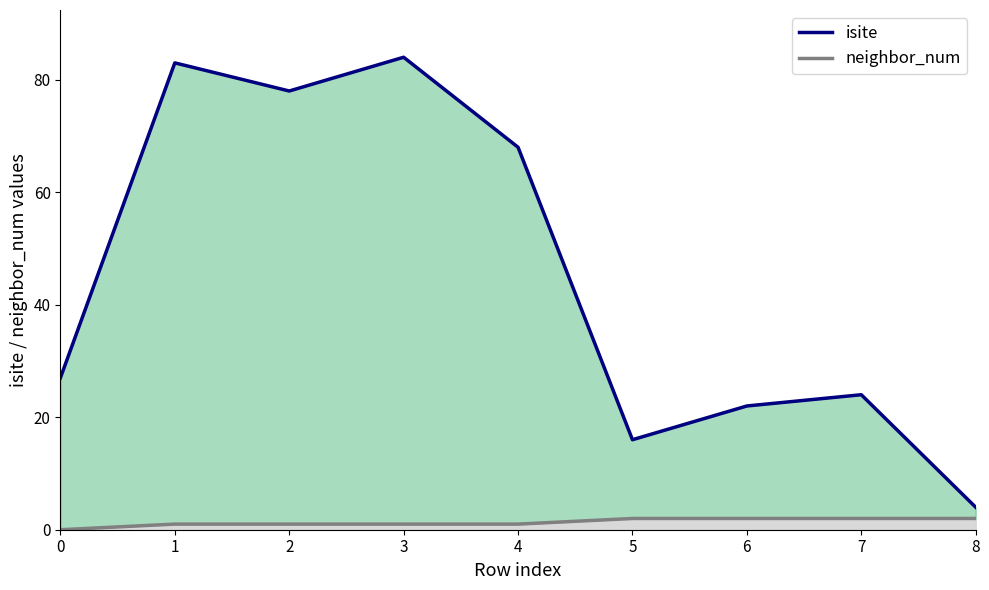

What is the difference between the second highest and second lowest values?

67